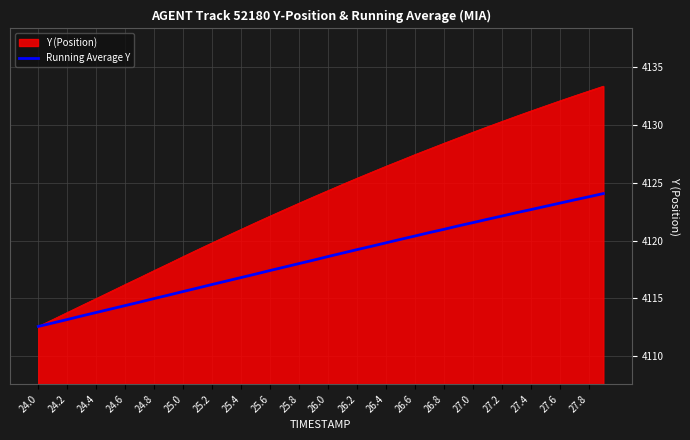

How many lines are shown in the chart?

2